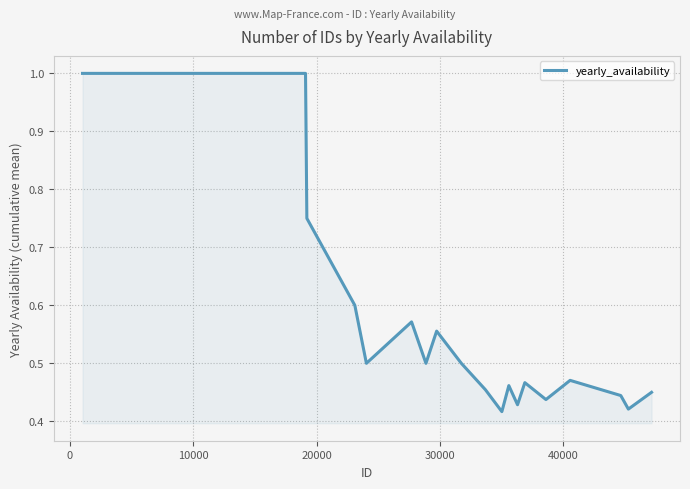

What is the maximum value shown in the chart?

1.0